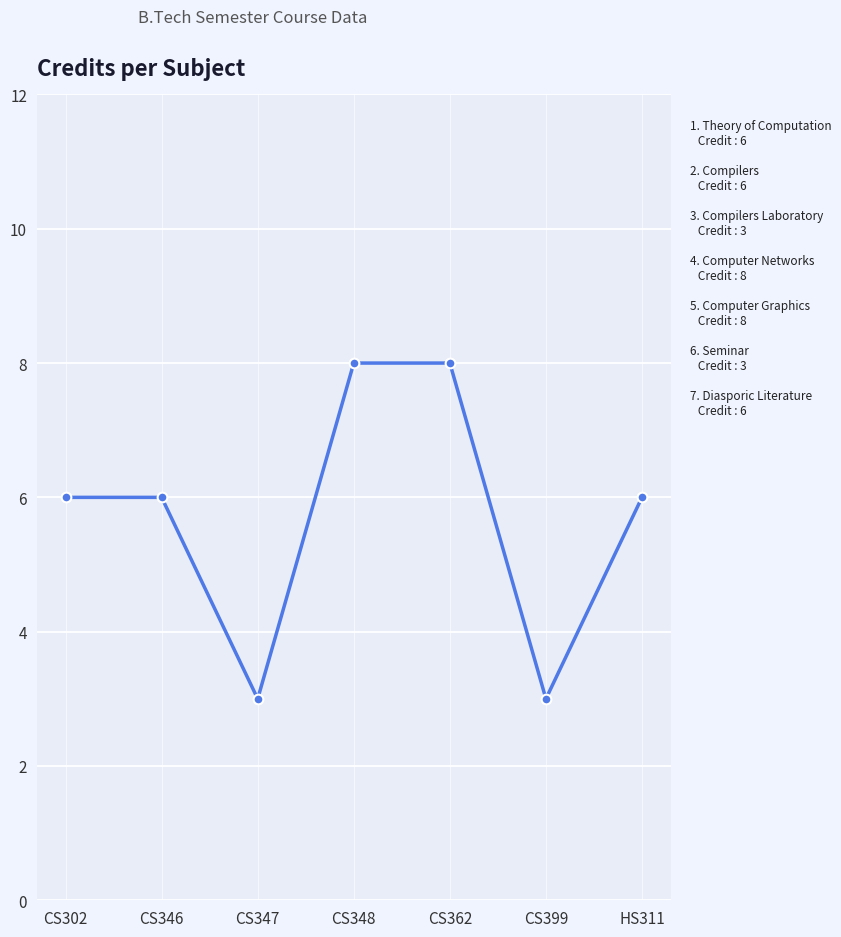

What is the label of the 3rd point from the right?

CS362